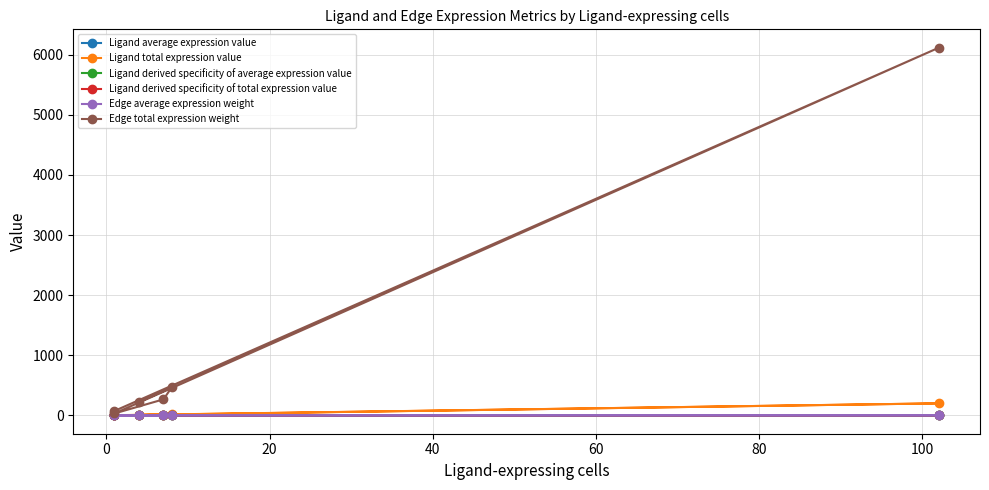

What is the difference between the maximum and minimum values in the Ligand average expression value series?

1.2